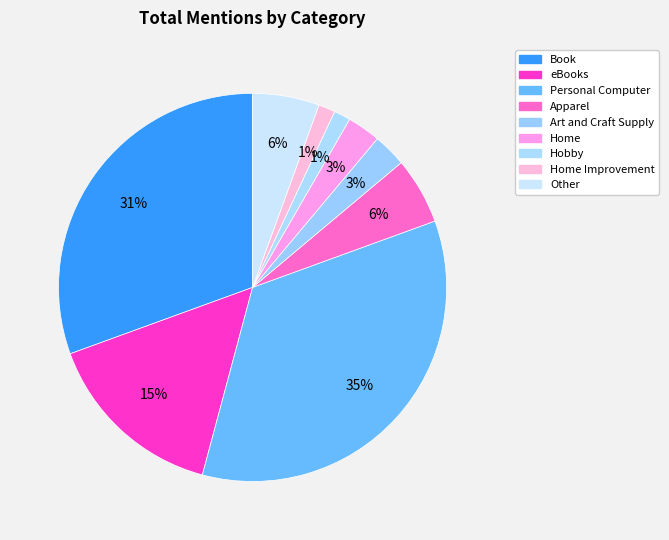

Count the number of slices in the pie.

9